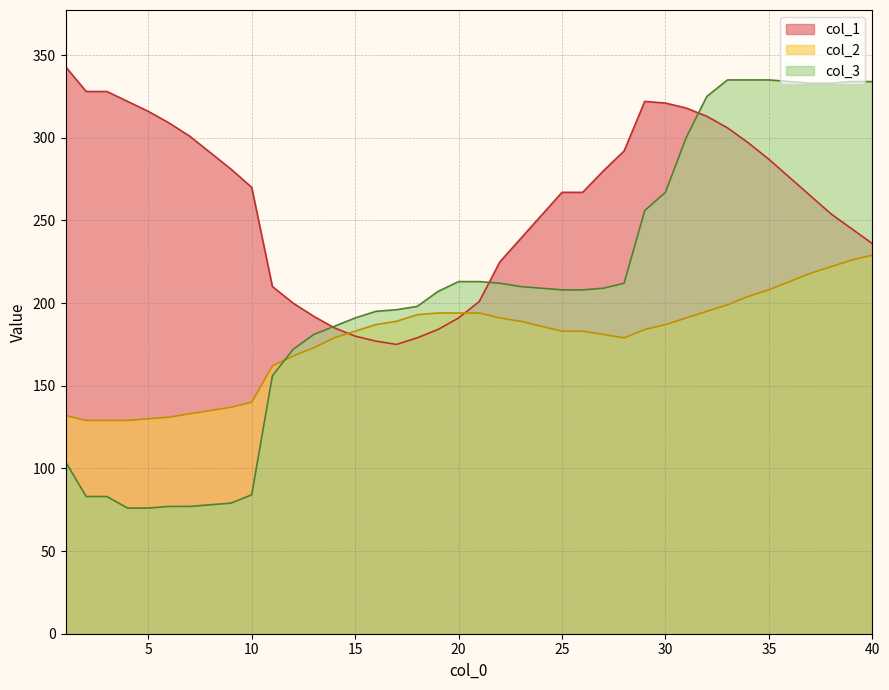

What value does the col_3 series have at 34, to the nearest 50?

350